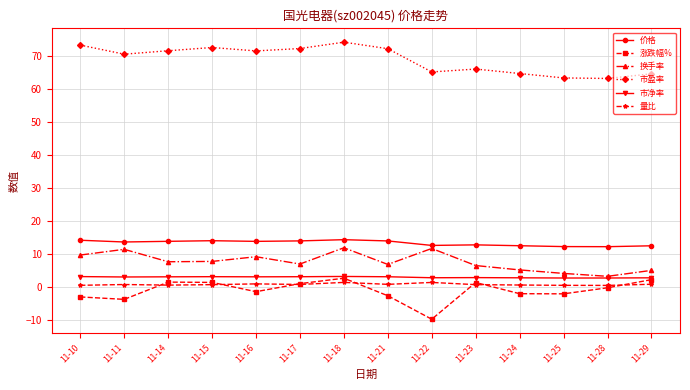

True or false: 价格 has a value of 14.1 at 11-10.

True